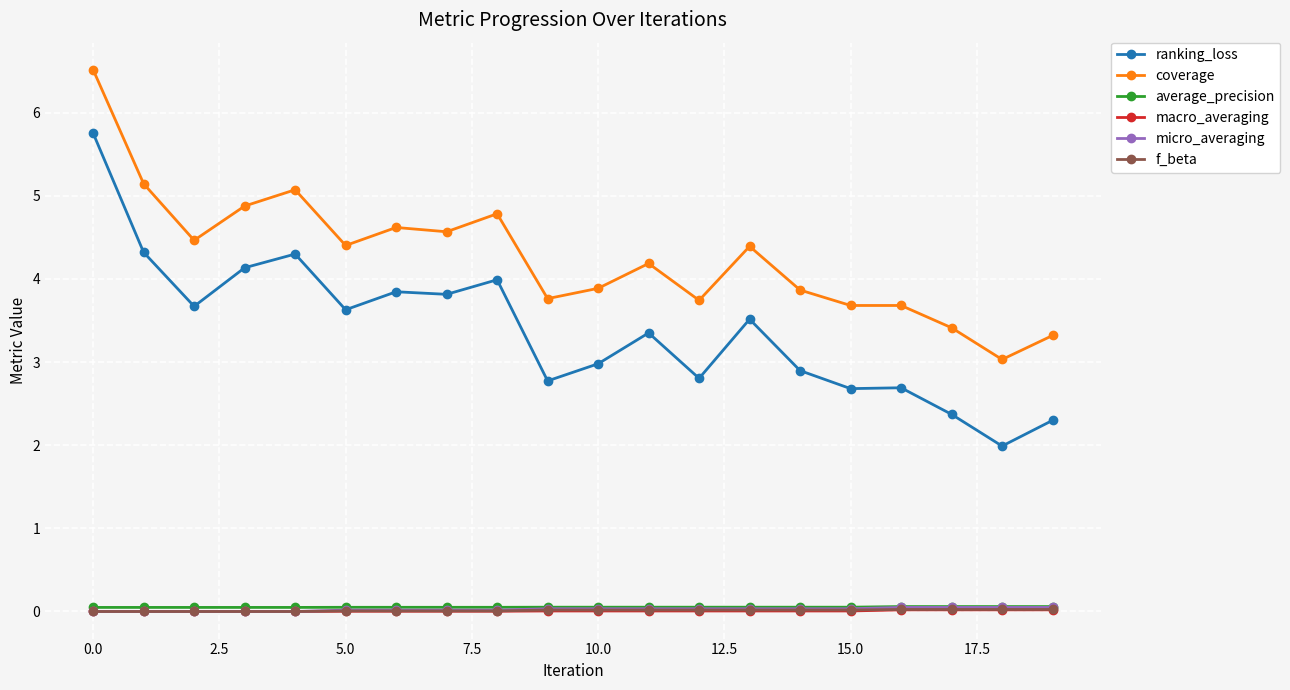

True or false: f_beta and ranking_loss intersect in this chart.

False